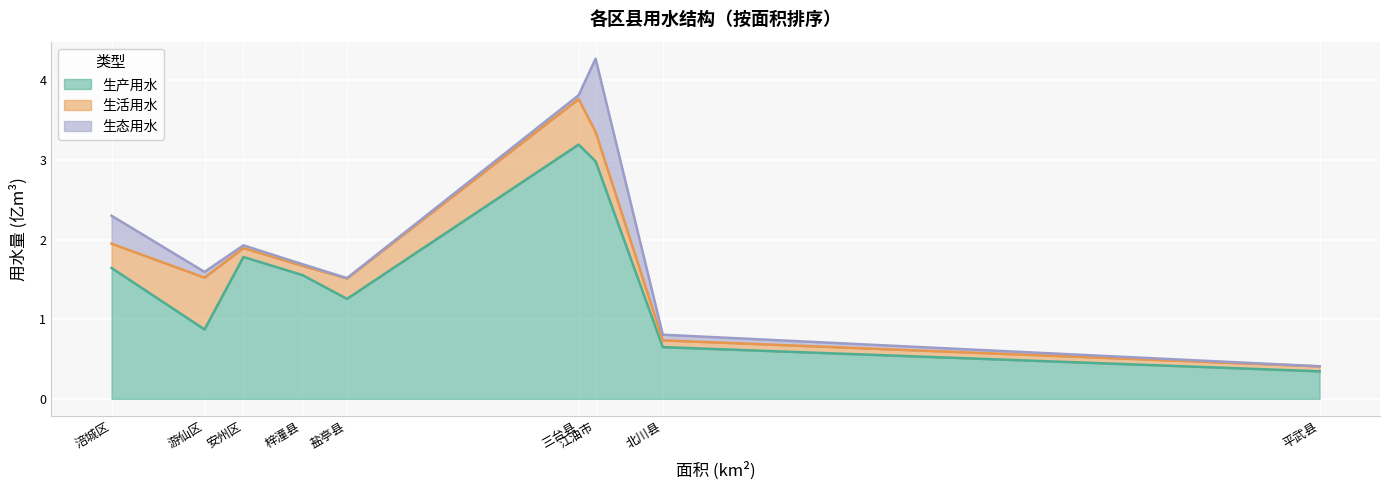

What is the value of the 生产用水 point at the 9th from the left?

0.3